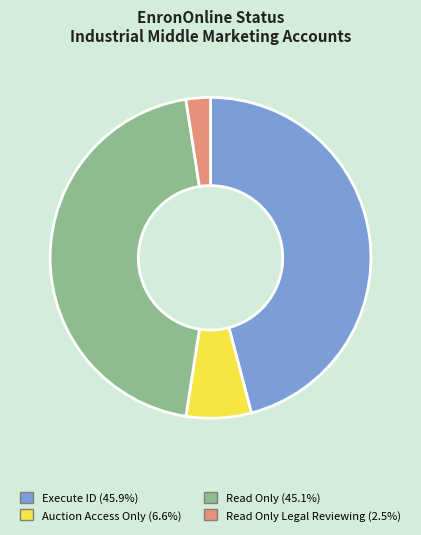

Is there any slice that represents more than half of the pie?

No